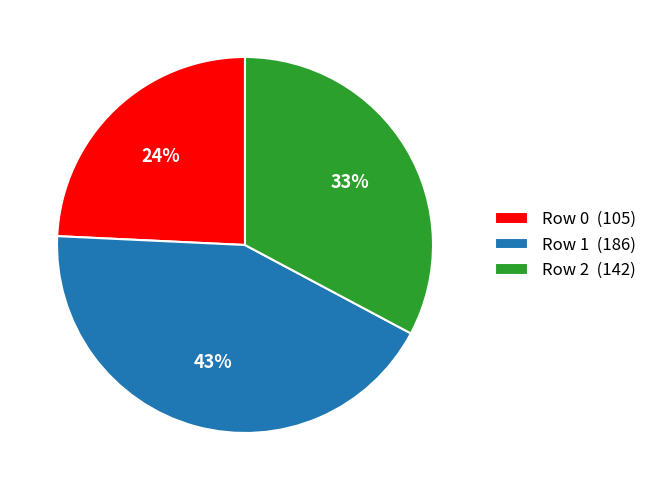

Combined, do Row 0 (105) and Row 2 (142) account for over 50%?

Yes